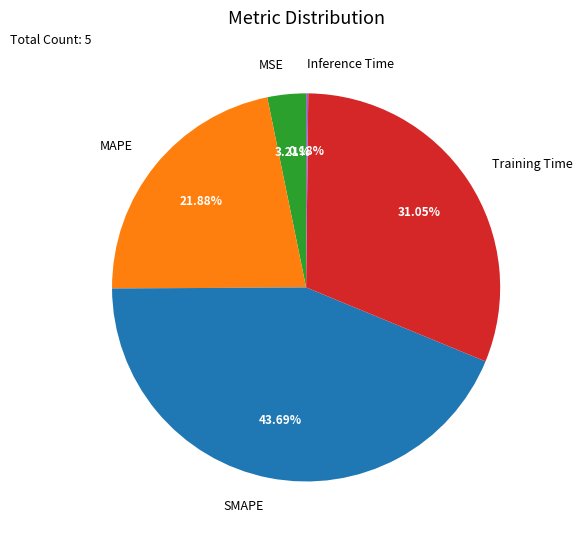

Which has a higher value, Training Time or SMAPE?

SMAPE